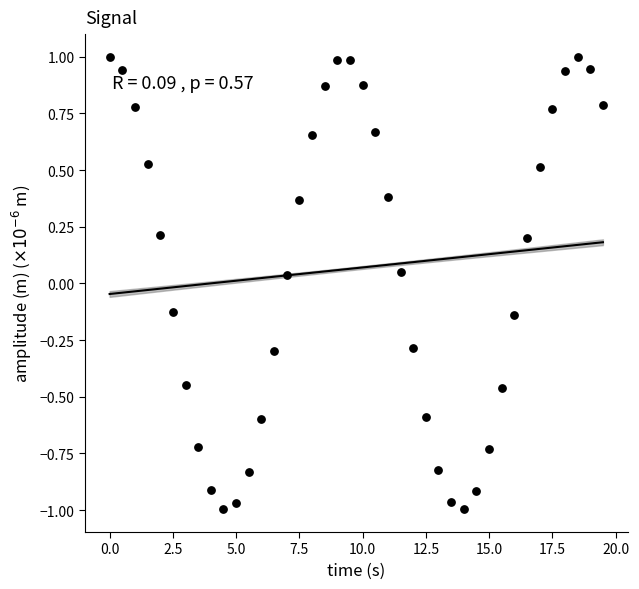

What is the range of X values (max minus min)?

19.5